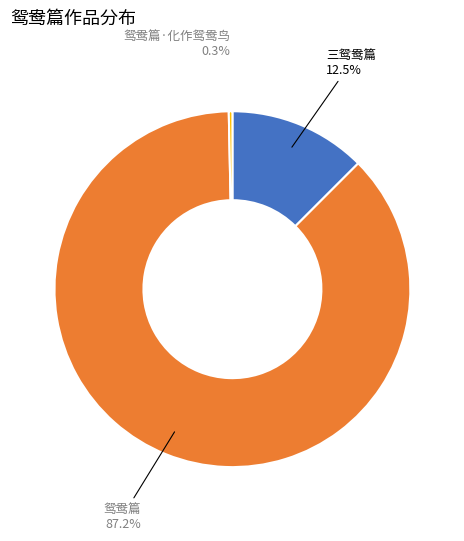

Does any single category account for the majority?

Yes